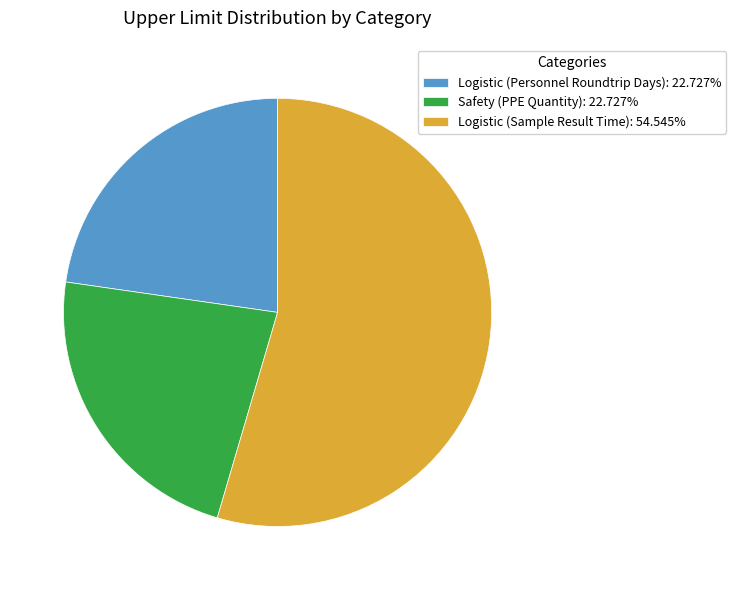

Count the number of slices in the pie.

3